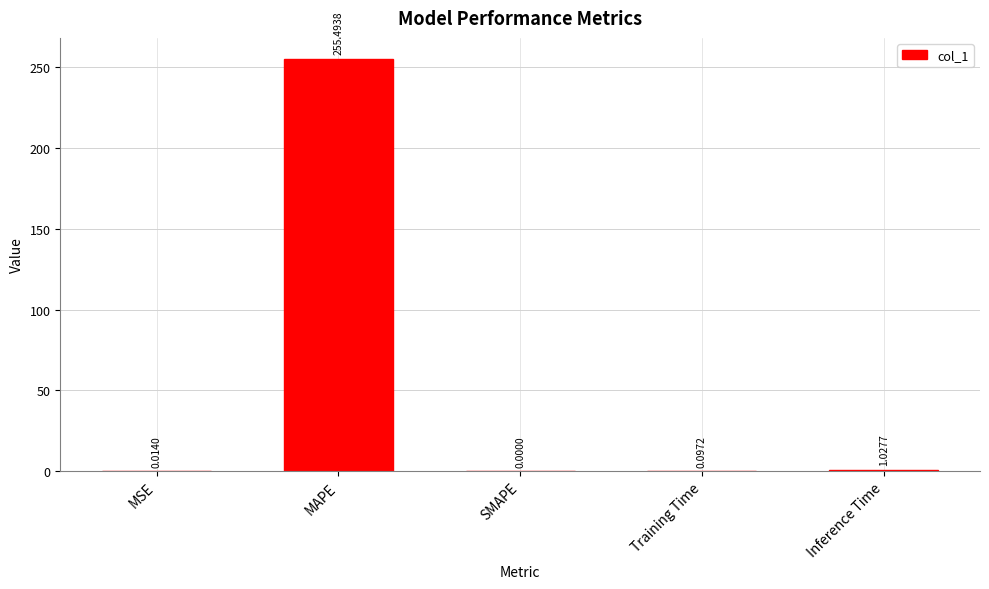

Between SMAPE and Inference Time, which is larger?

Inference Time